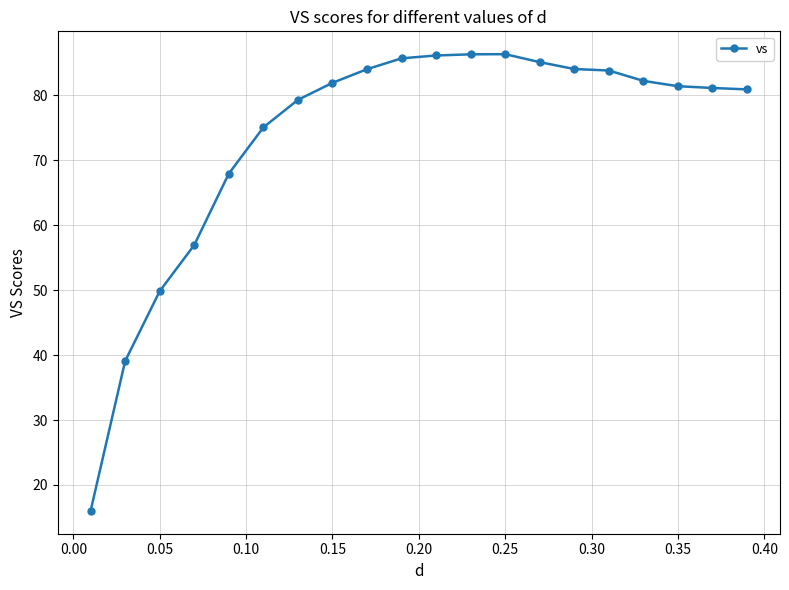

What is the difference between the maximum and second lowest values?

47.3